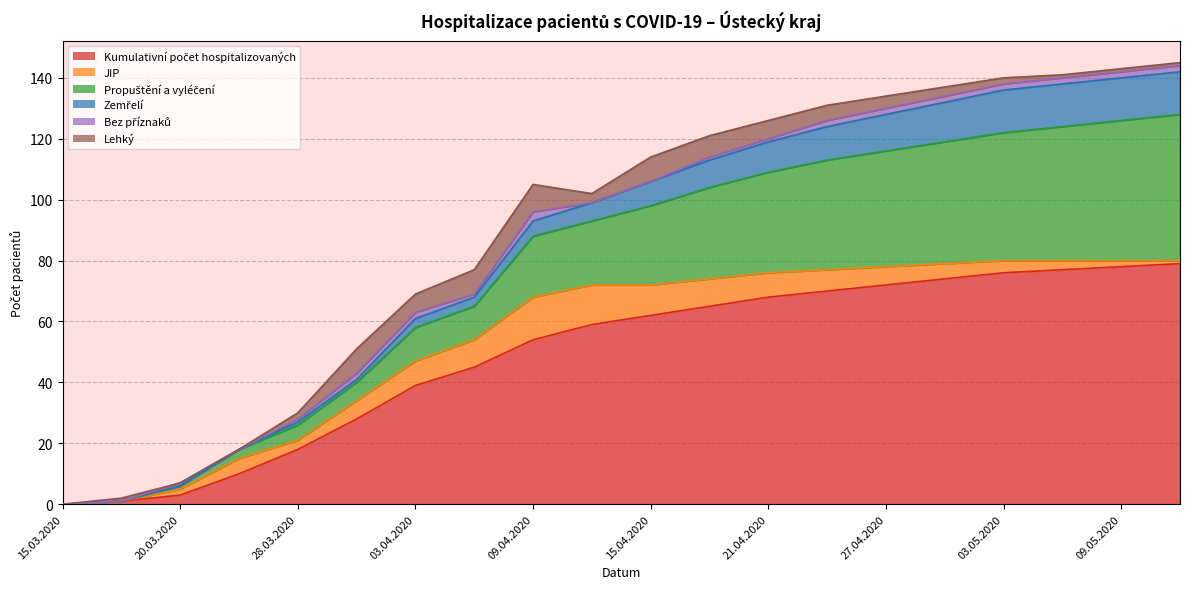

How many lines are shown in the chart?

6